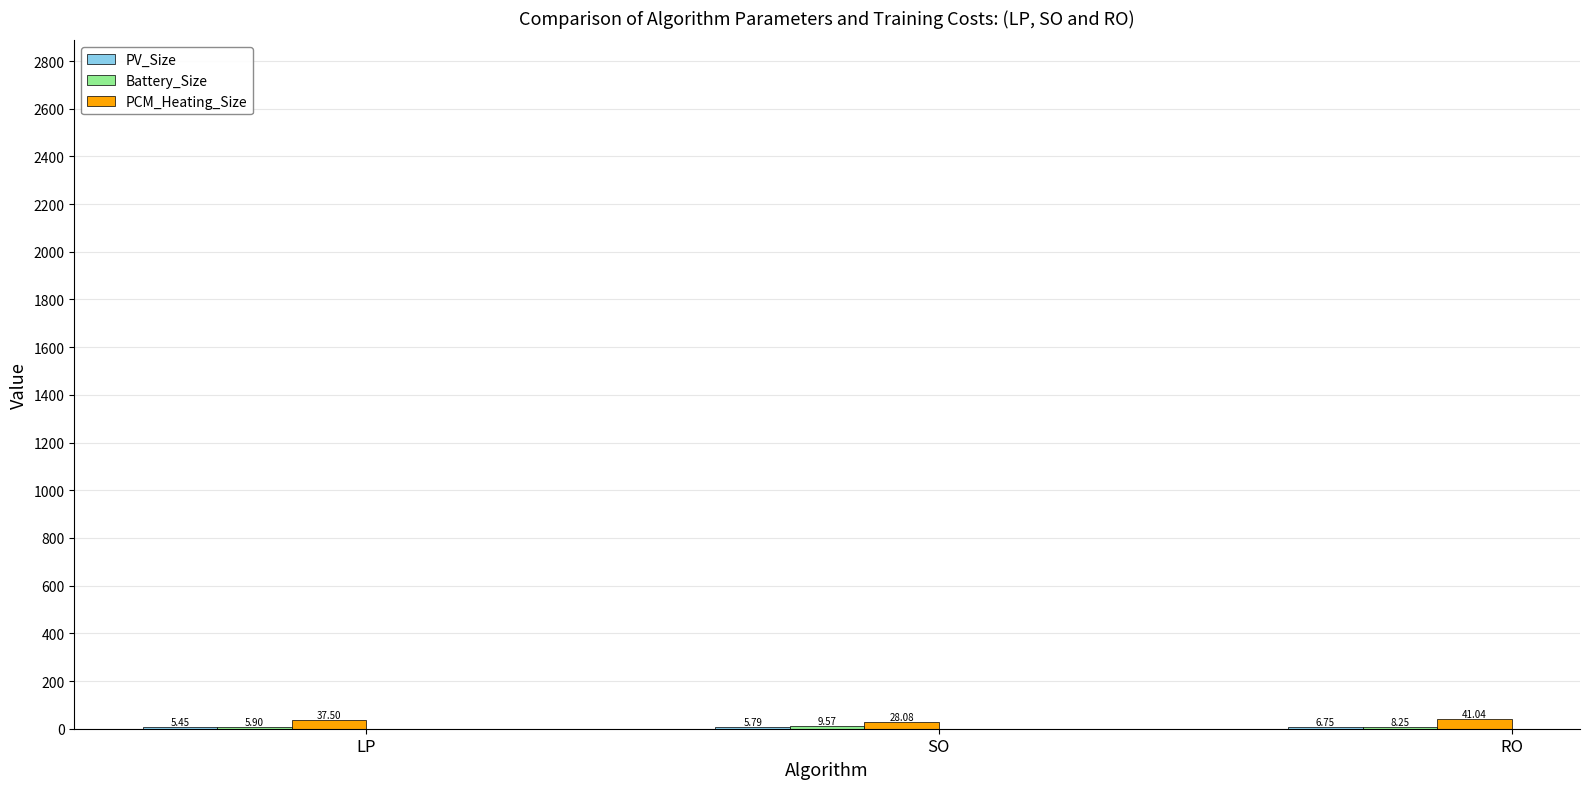

At which category is the sum across all series the highest?

RO